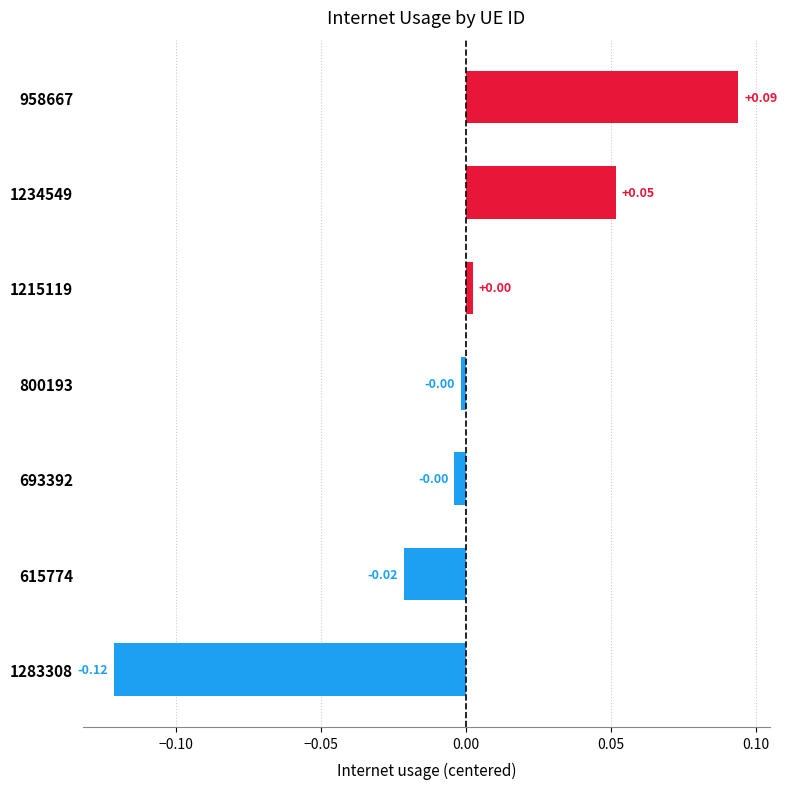

Does the chart contain any negative values?

Yes